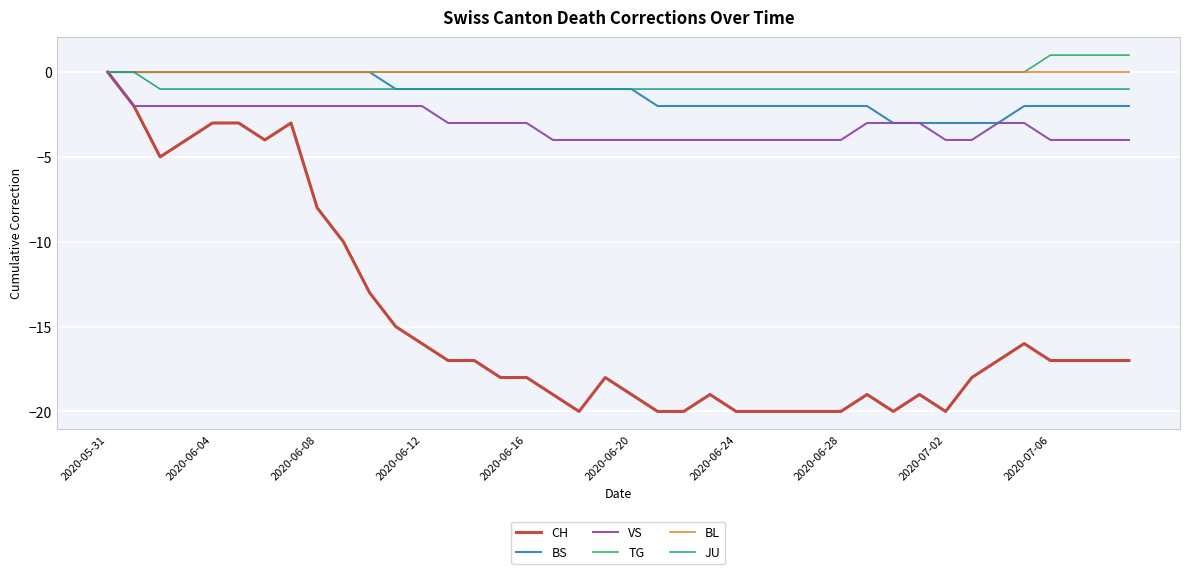

What are all the series names shown in the legend?

CH, BS, VS, TG, BL, JU